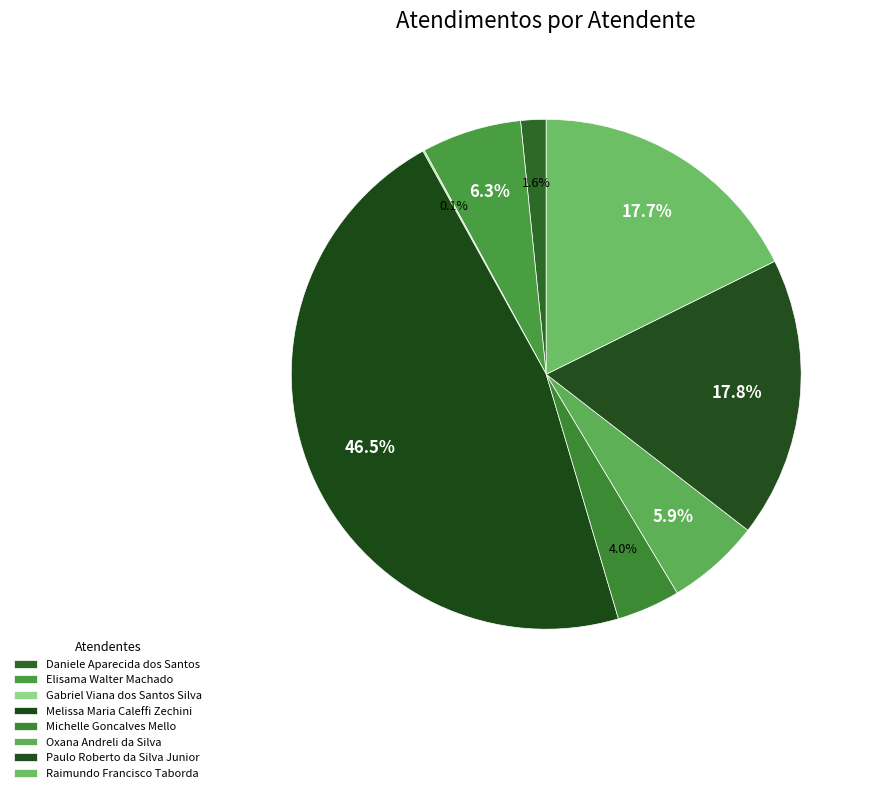

What portion of the pie excludes Gabriel Viana dos Santos Silva?

99.9%